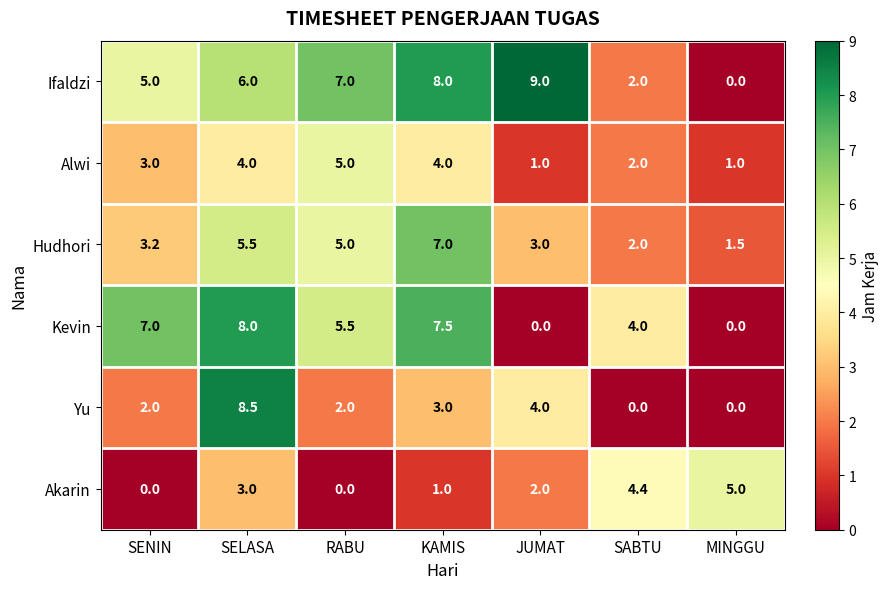

What is the difference between the Akarin values at SABTU and RABU?

4.4